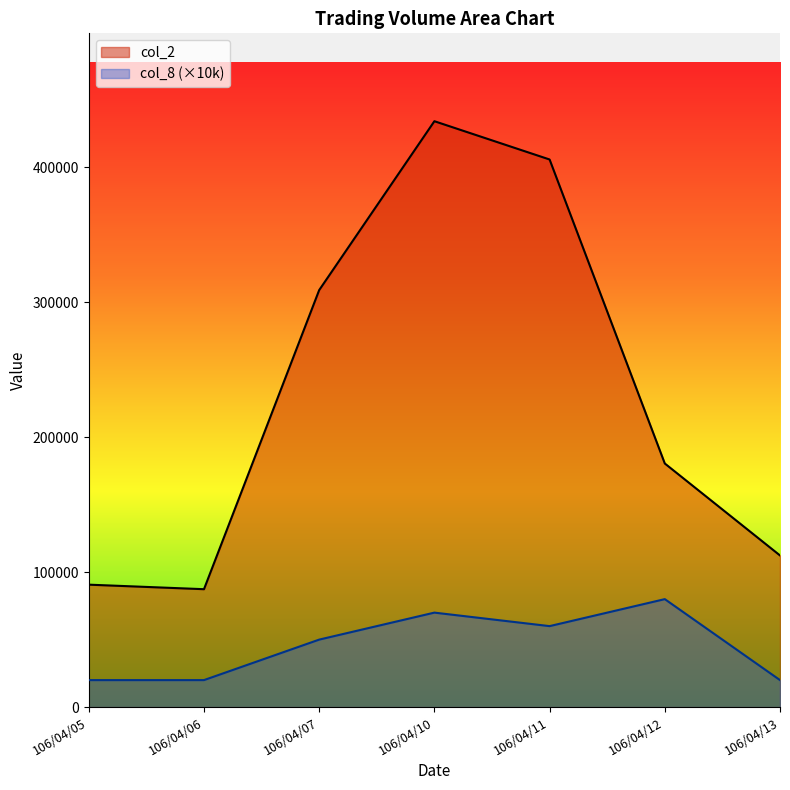

At which label does col_2 first exceed 180510?

106/04/07